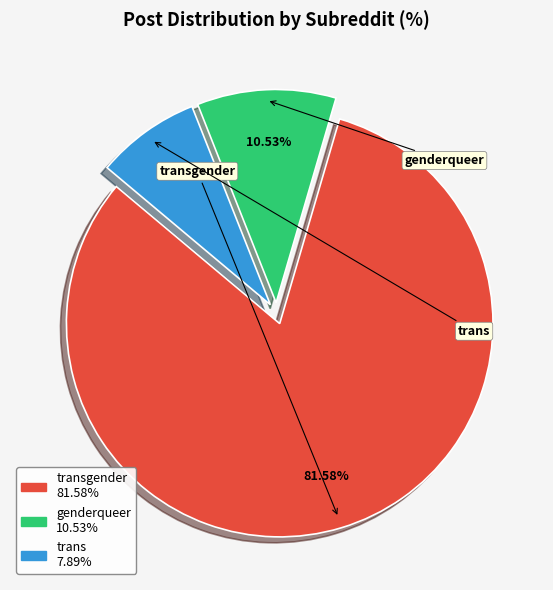

Is there any slice that represents more than half of the pie?

Yes